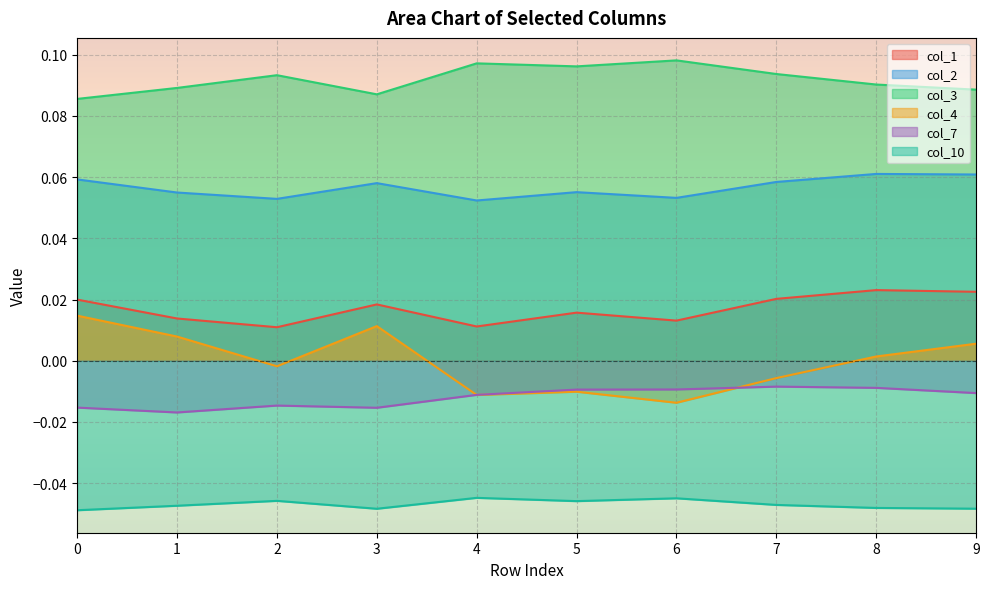

What is the total value across all series at 5?

0.1